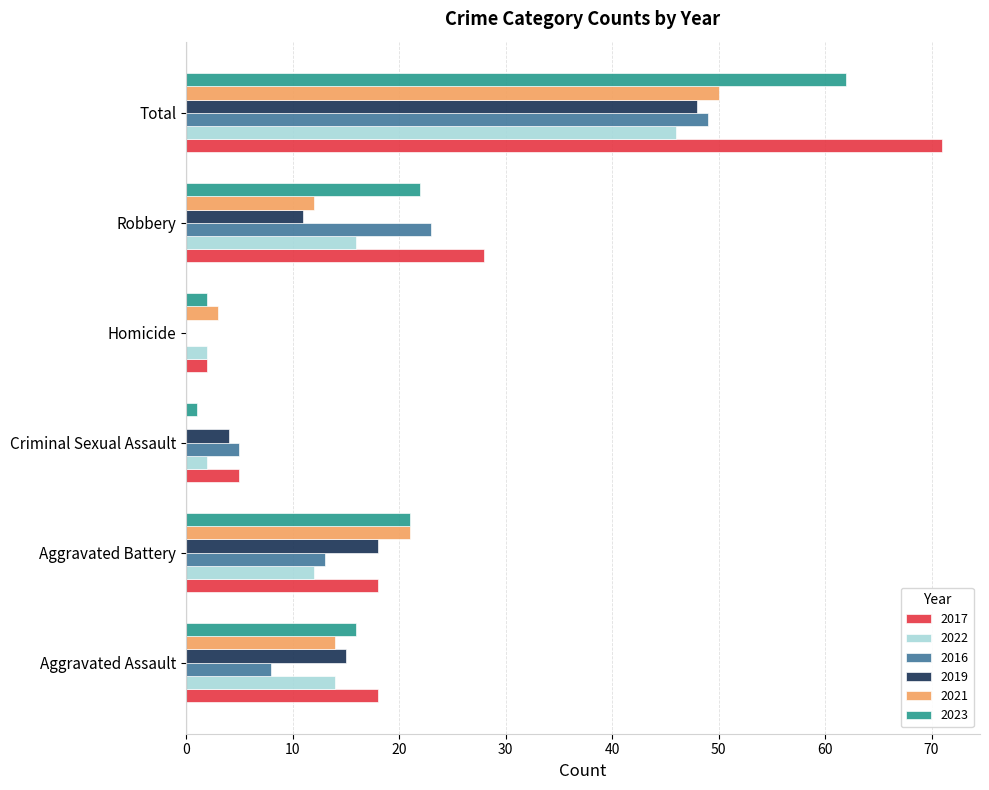

What is the sum of all 2016 values?

98